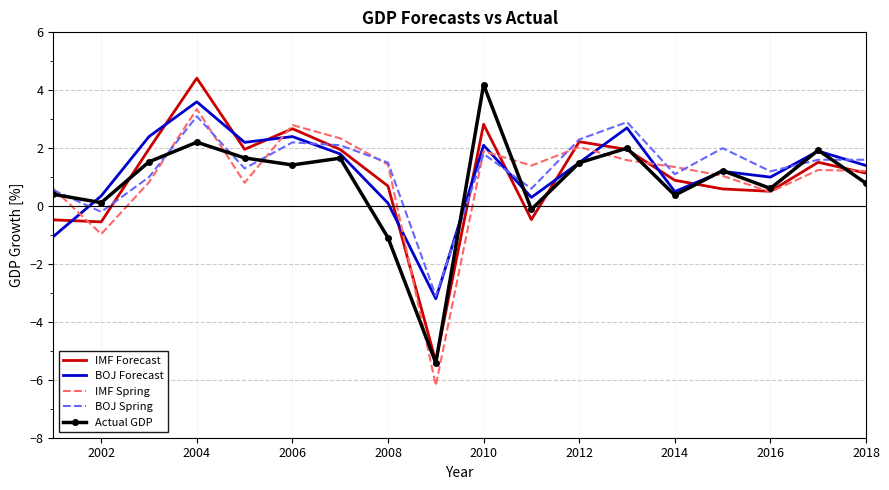

Which series has the largest total across all categories?

BOJ Spring